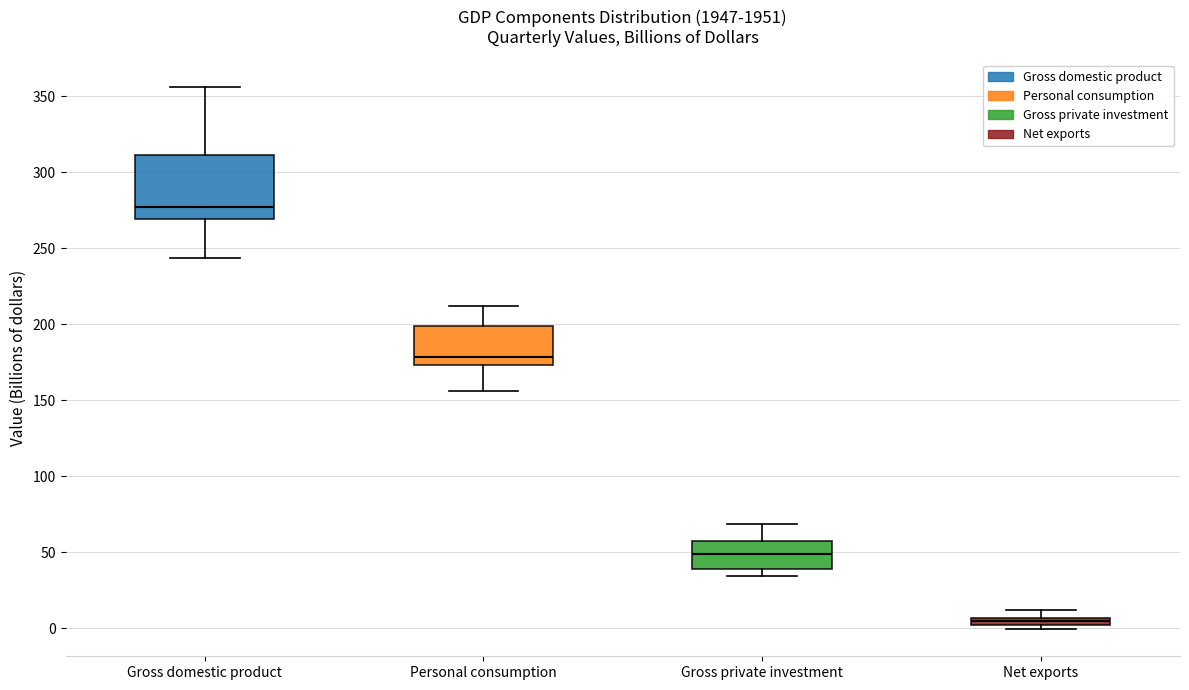

Which box's median line is the highest?

Gross domestic product